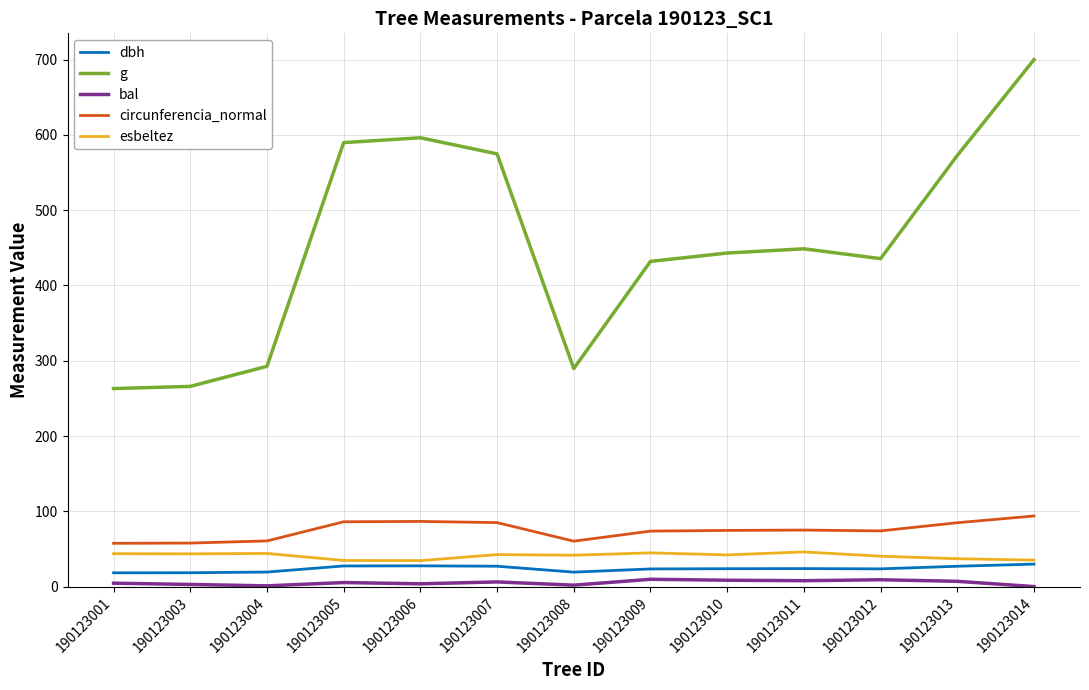

What is the difference between the maximum and minimum values in the g series?

436.8